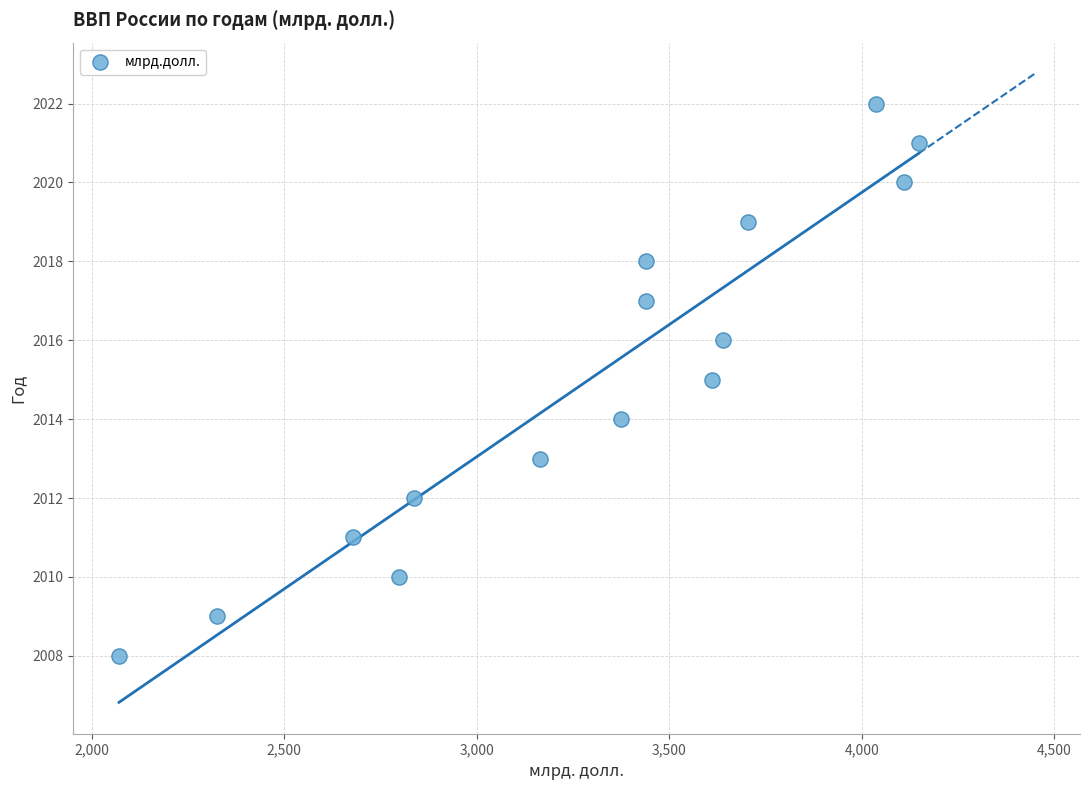

What is the range of Y values (max minus min)?

14